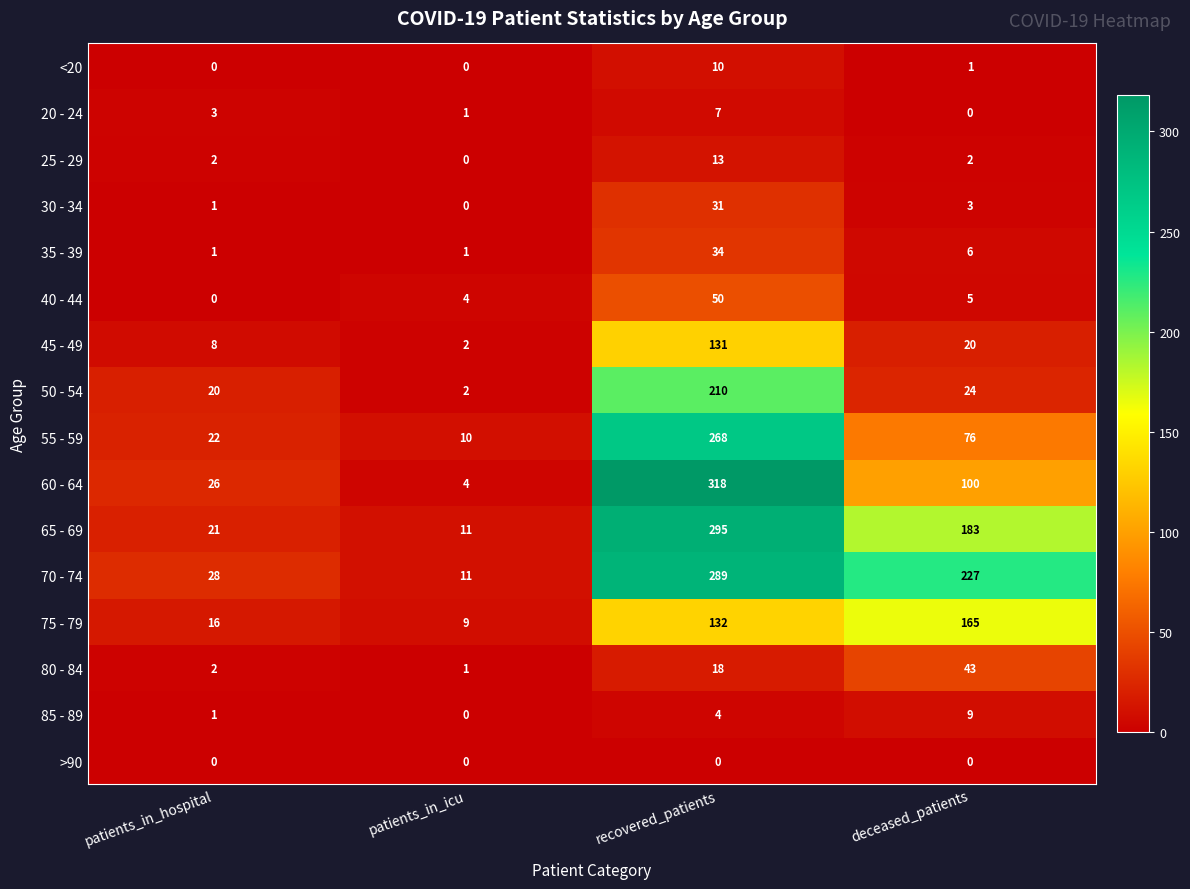

List the series in order of their peak value, highest first.

60 - 64, 65 - 69, 70 - 74, 55 - 59, 50 - 54, 75 - 79, 45 - 49, 40 - 44, 80 - 84, 35 - 39, 30 - 34, 25 - 29, <20, 85 - 89, 20 - 24, >90